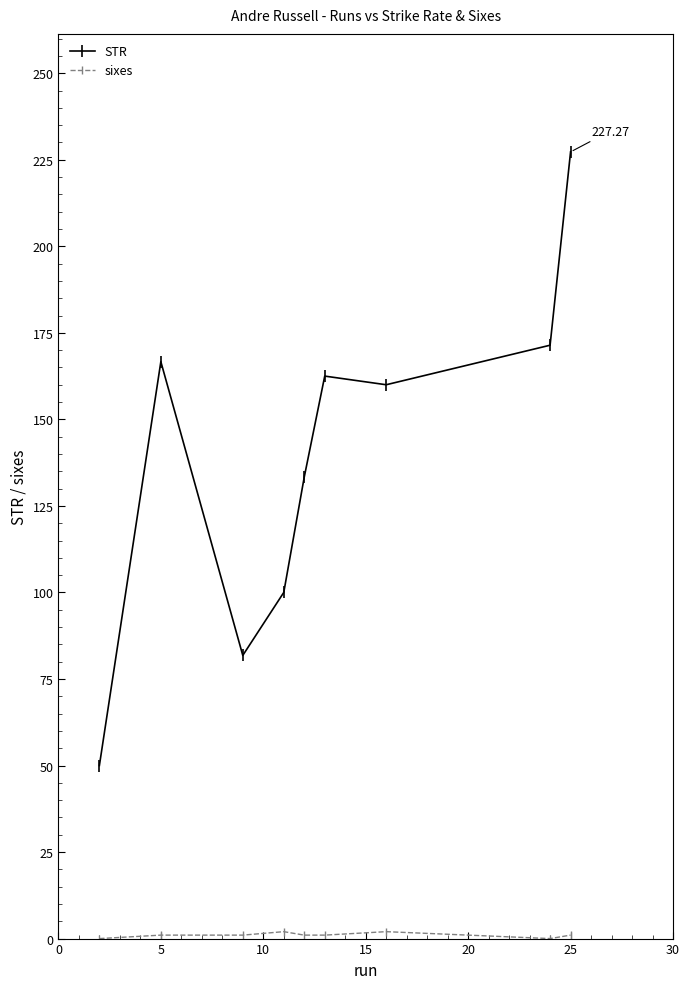

Which series has the largest total across all categories?

STR